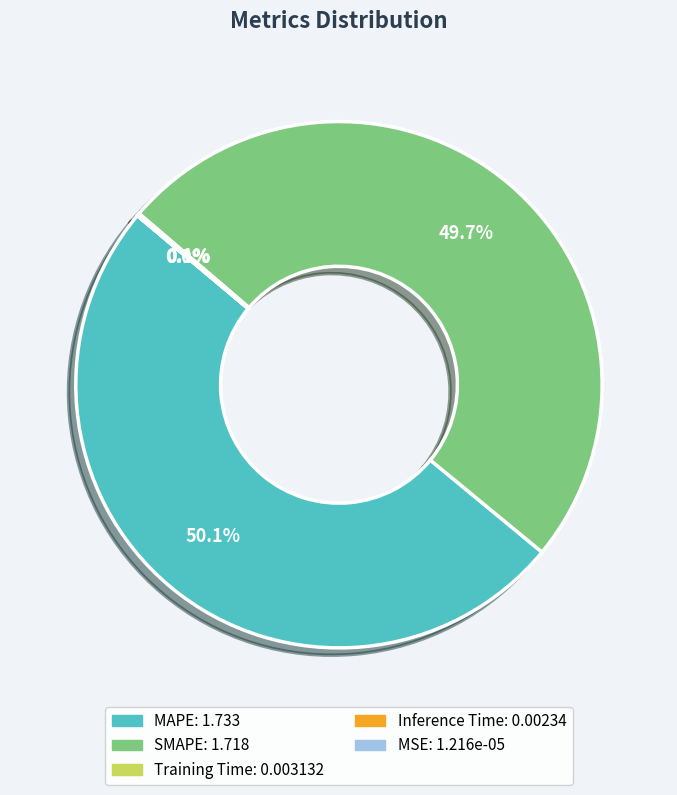

Which category accounts for the majority?

MAPE